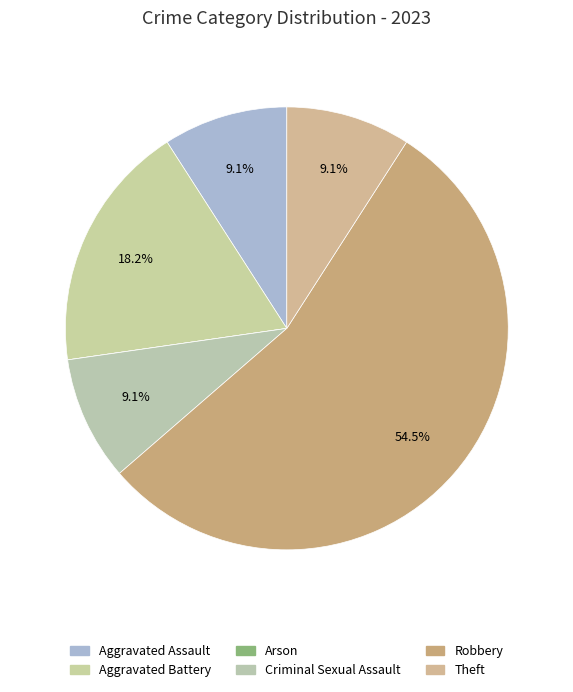

To the nearest percent, what portion does Aggravated Battery represent?

18%